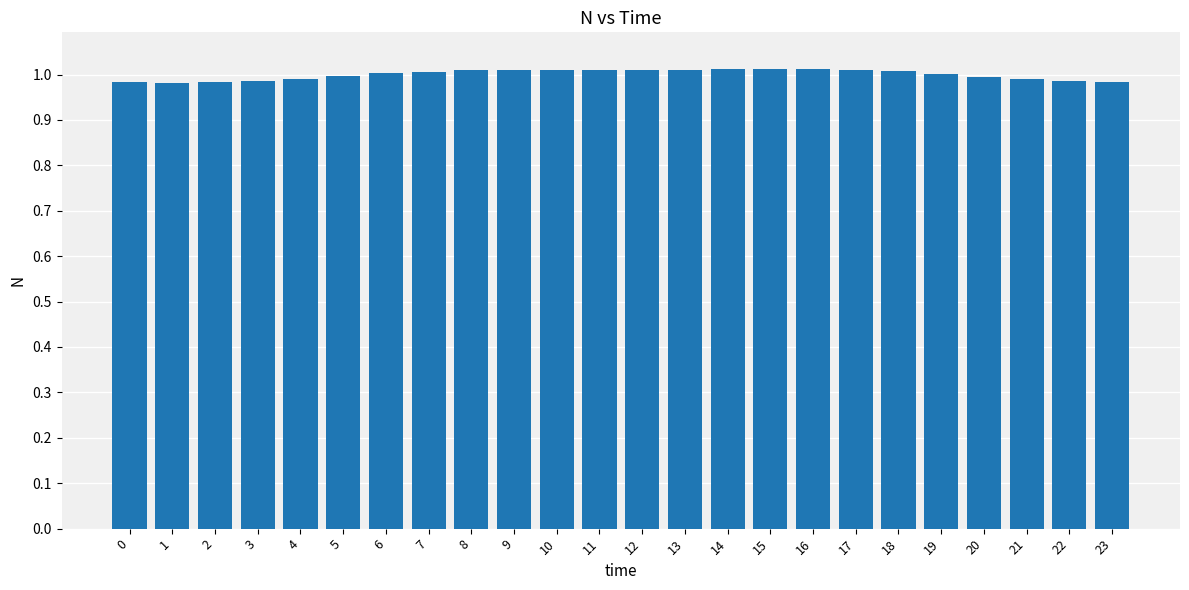

True or false: the data shows 1.0 at 16.

True